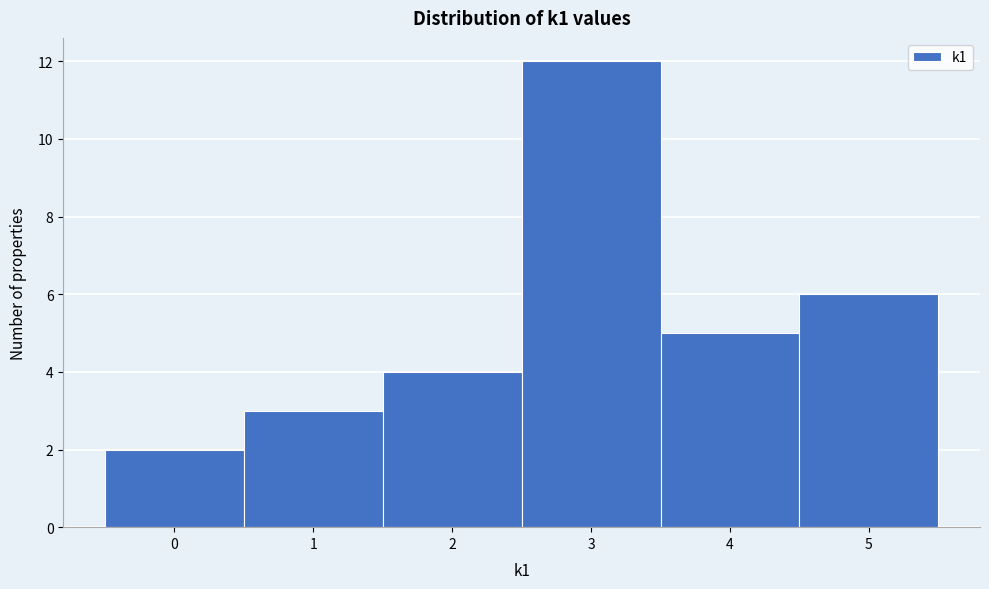

Reading left to right, transcribe this chart: for each bar, give the range it covers on the x-axis and its height. The values are not printed on the chart, so give them approximately, as read against the axis.

-0.5 to 0.5: 2
0.5 to 1.5: 3
1.5 to 2.5: 4
2.5 to 3.5: 12
3.5 to 4.5: 5
4.5 to 5.5: 6